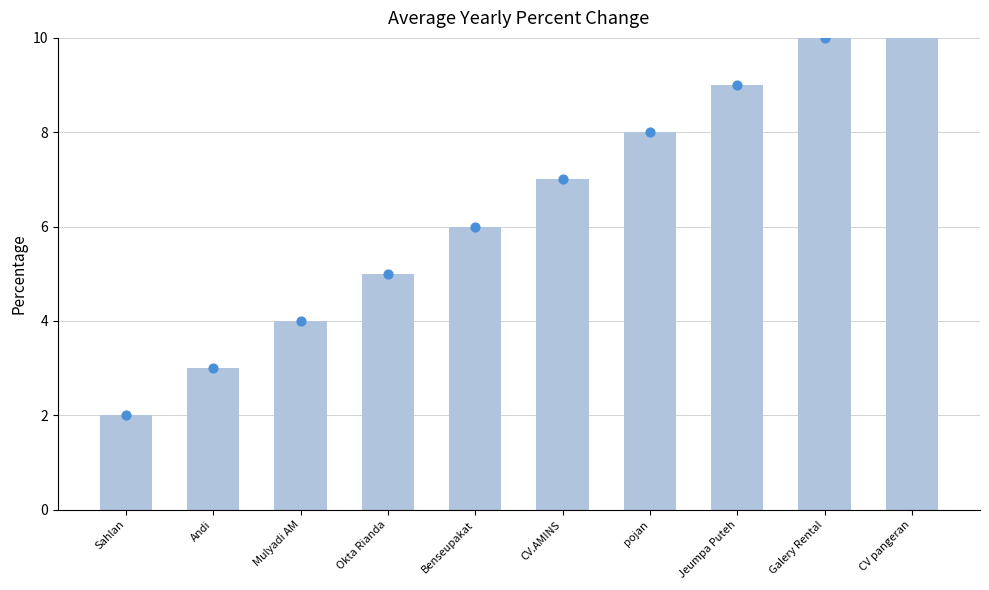

What is the change in value from Benseupakat to Galery Rental?

+4